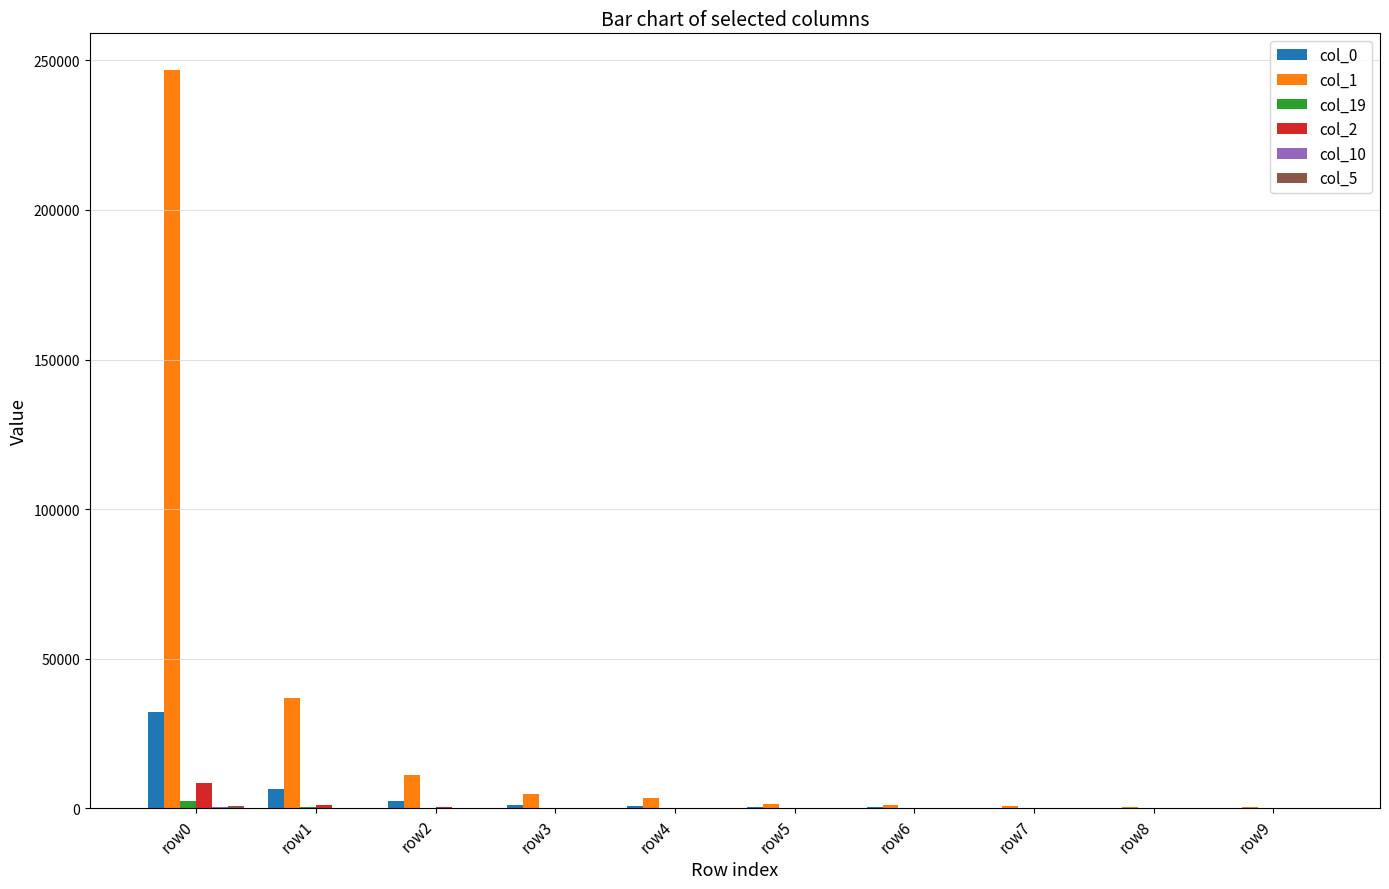

At which category is the sum across all series the highest?

row0